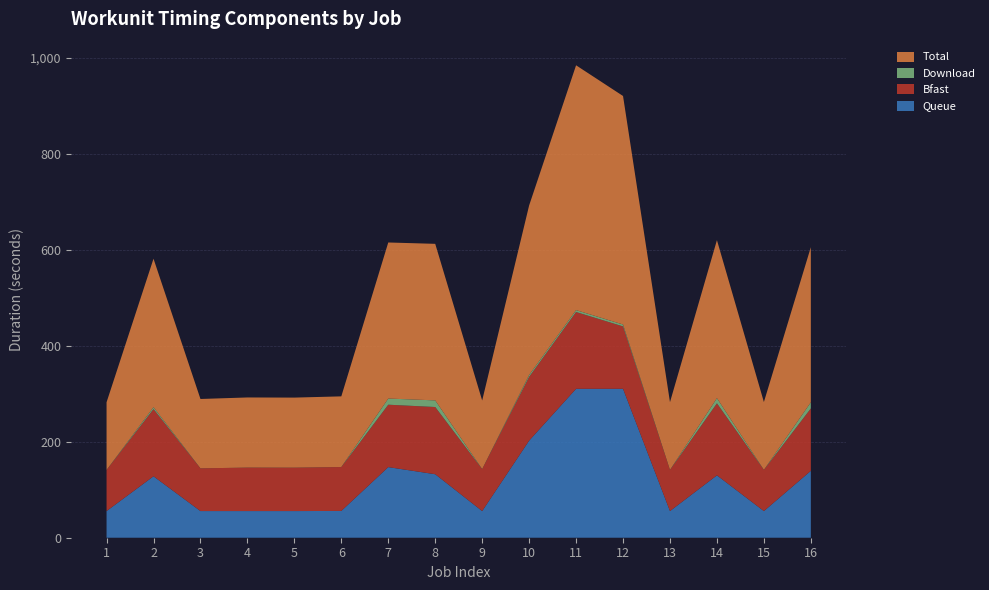

Reading left to right, what are all the values shown in this chart?

Queue: 55.6	128.1	55.6	55.6	55.6	55.9	147.2	132.4	55.6	202.4	310.5	310.5	55.6	130.1	55.6	139.5
Bfast: 85.6	140.1	89.1	90.7	90.5	91.5	130.1	140.1	87.5	133.0	160.1	130.1	85.8	150.1	85.9	130.1
Download: 0.0	4.0	0.0	0.0	0.0	0.0	12.9	13.9	0.0	4.0	4.0	4.0	0.0	10.8	0.0	12.9
Total: 141.2	309.5	144.6	146.2	146.1	147.4	325.4	326.4	143.1	353.4	510.5	476.5	141.3	329.4	141.5	323.4